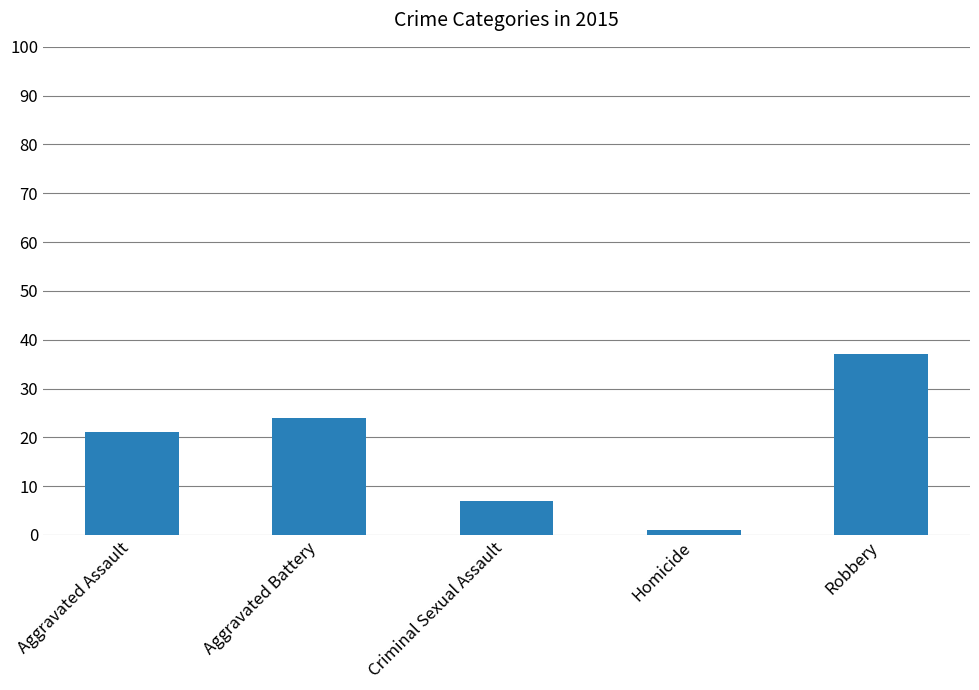

How many distinct data groups are displayed?

1